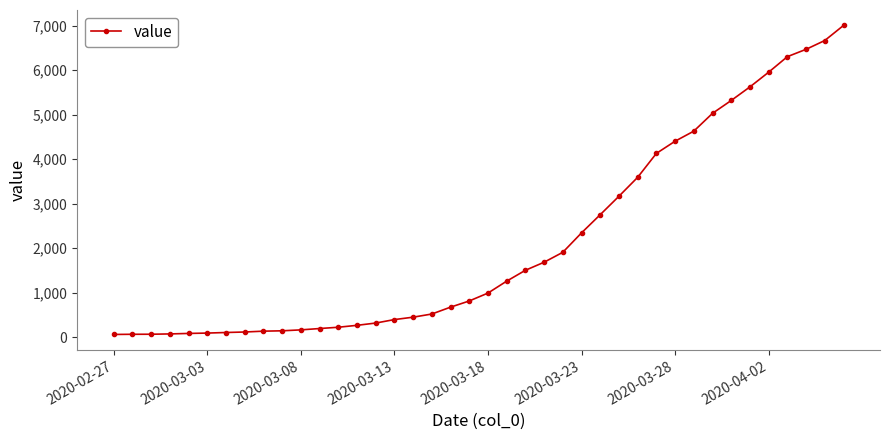

Does the chart have visible grid lines?

No